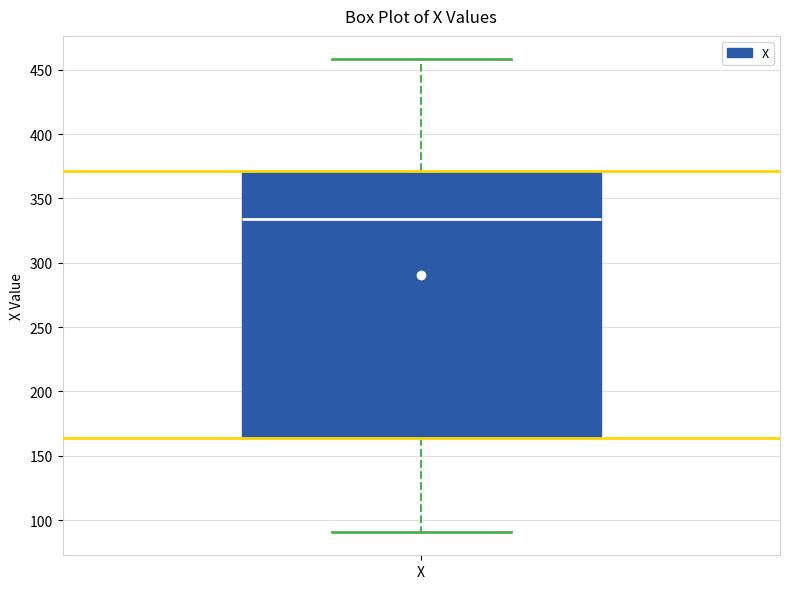

Where does the upper whisker of the box for X end on the y-axis? The values are not printed on the chart, so give them approximately, as read against the axis.

460